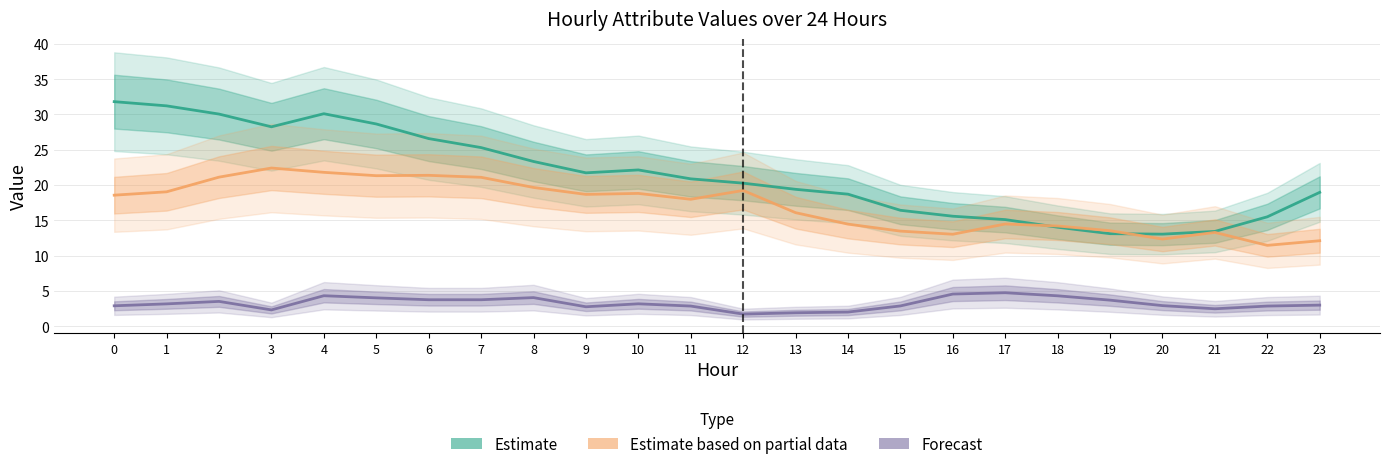

Rank the series at 18 from highest to lowest value.

Estimate based on partial data, Estimate, Forecast